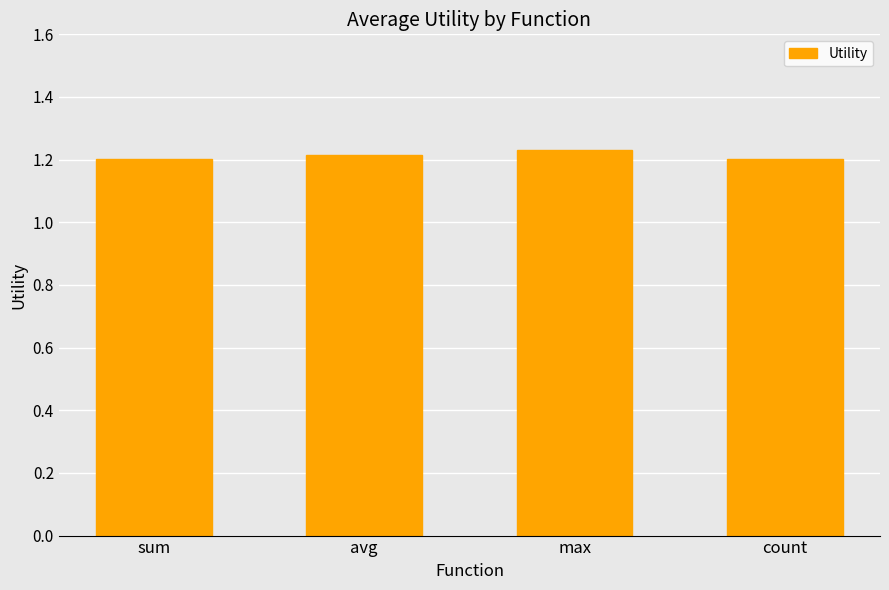

What is the ratio of the value at sum to the value at max?

1.0